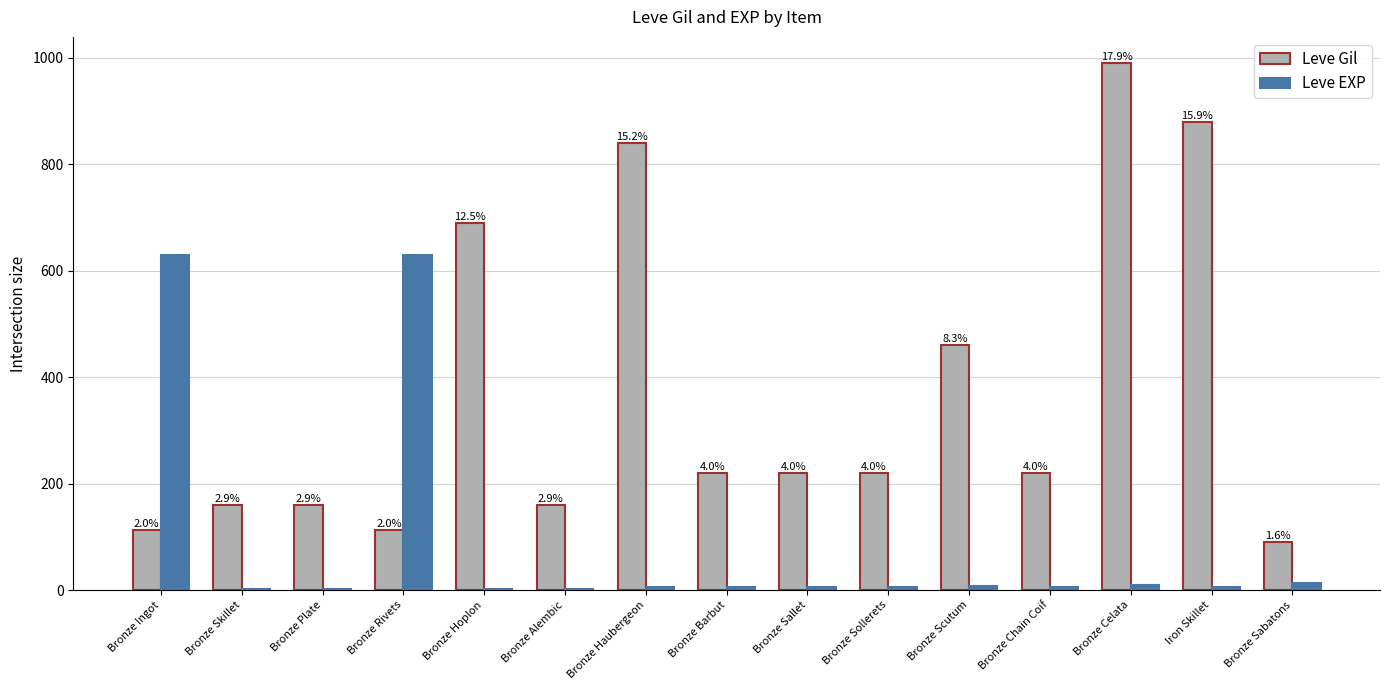

At which label does Leve EXP reach its minimum?

Bronze Skillet